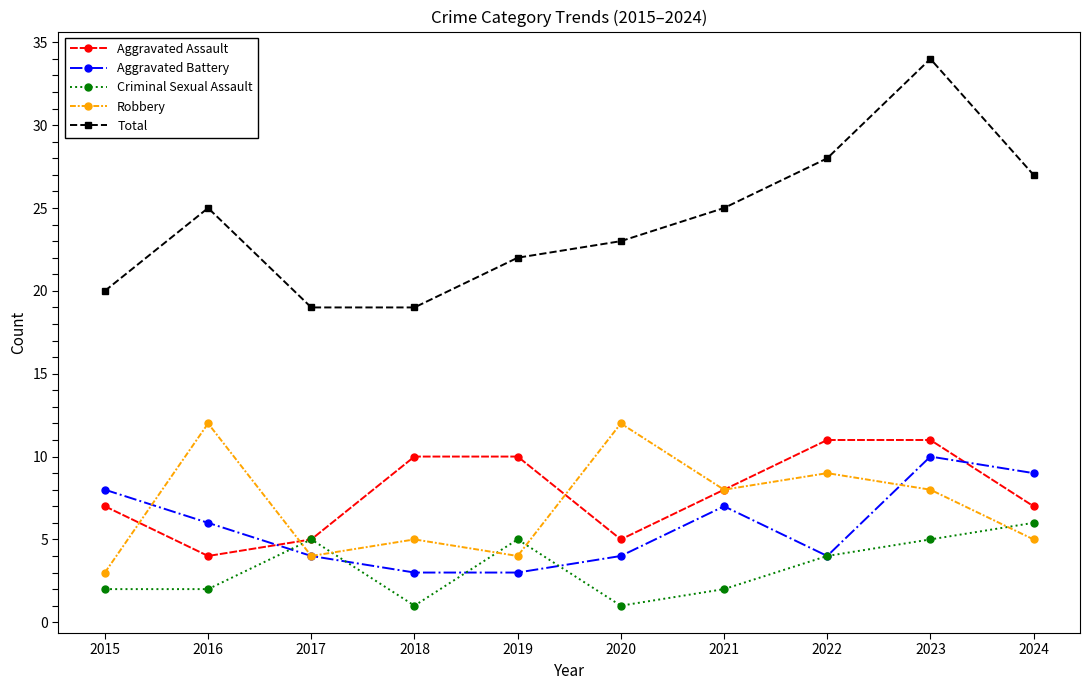

Read the Aggravated Assault value at 2023.

11